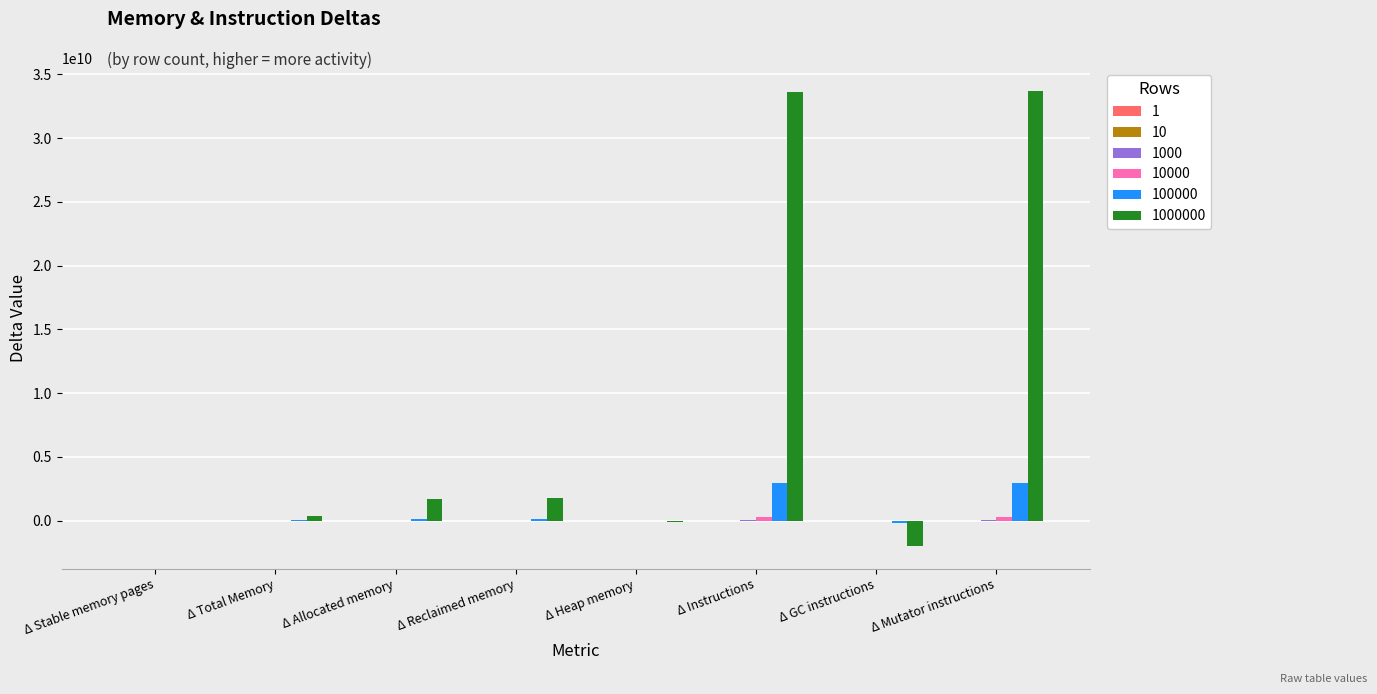

What is the maximum value shown in the chart?

33703475497